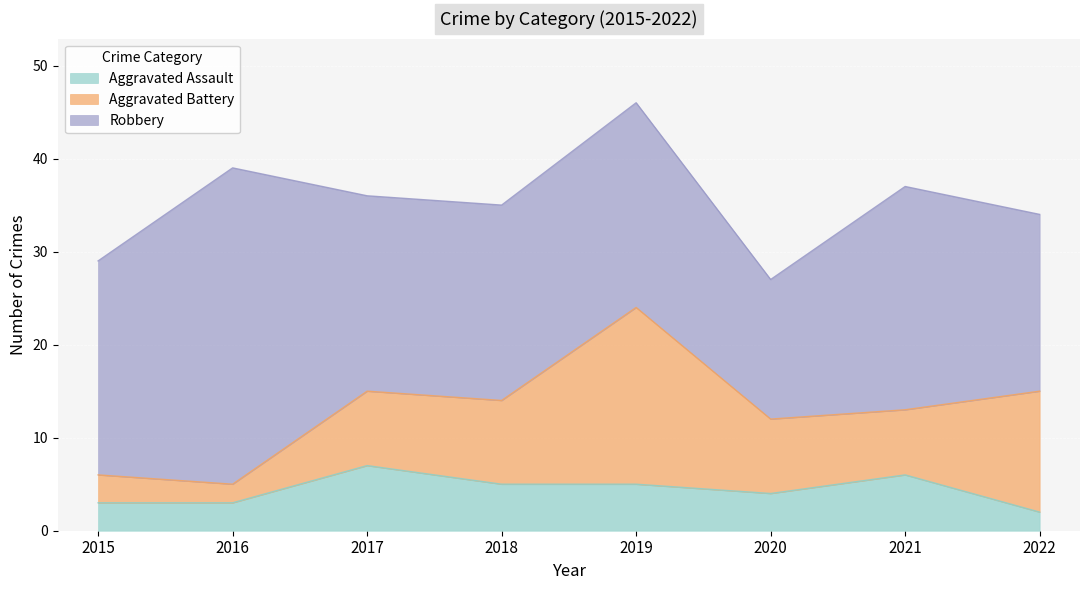

True or false: Robbery has more than 0 interior local peaks.

True